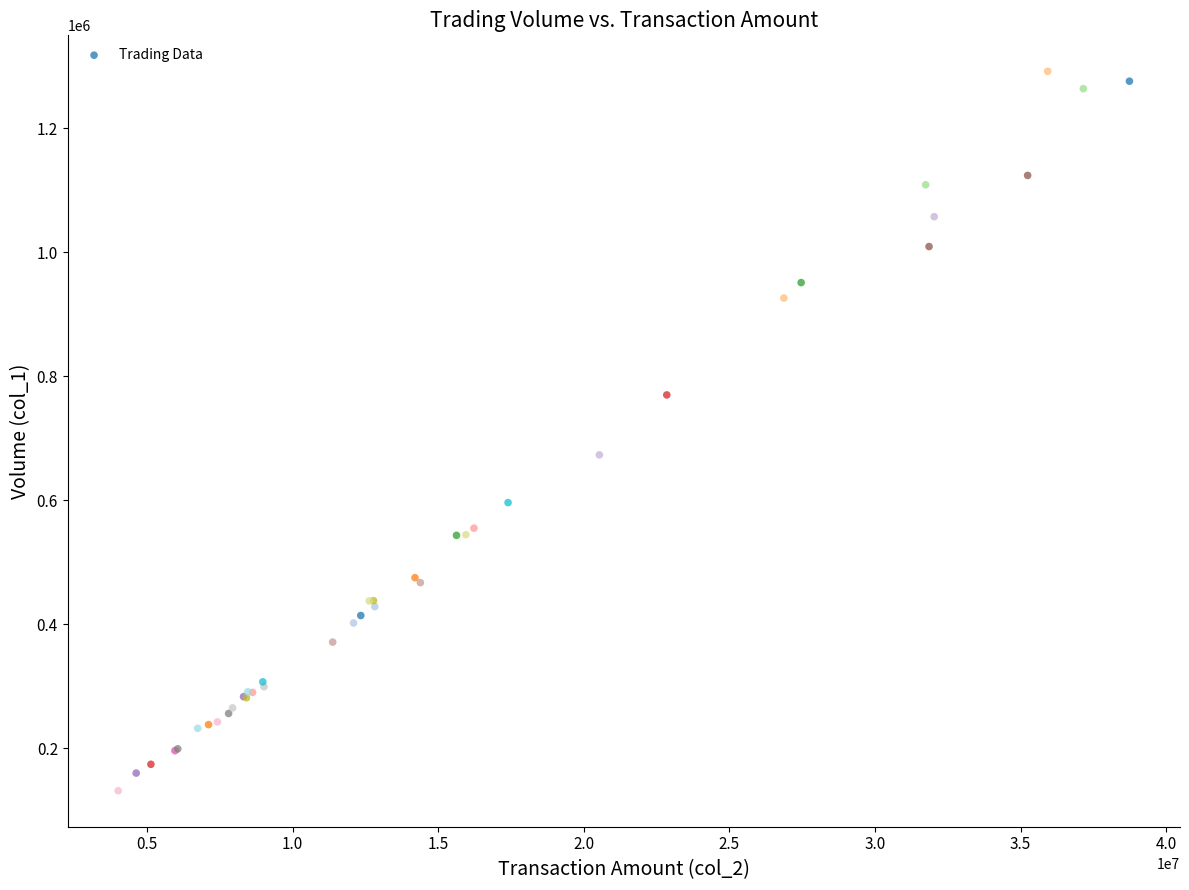

What Y value in the scatter plot is closest to 711751?

673300